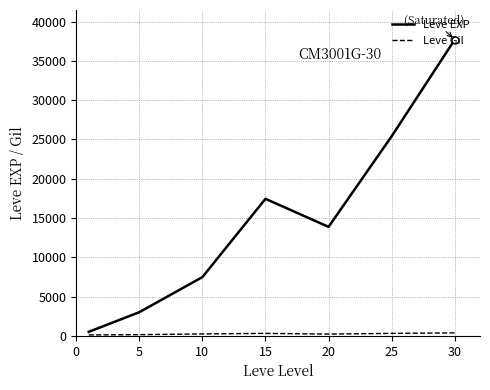

Which series has the largest total across all categories?

Leve EXP